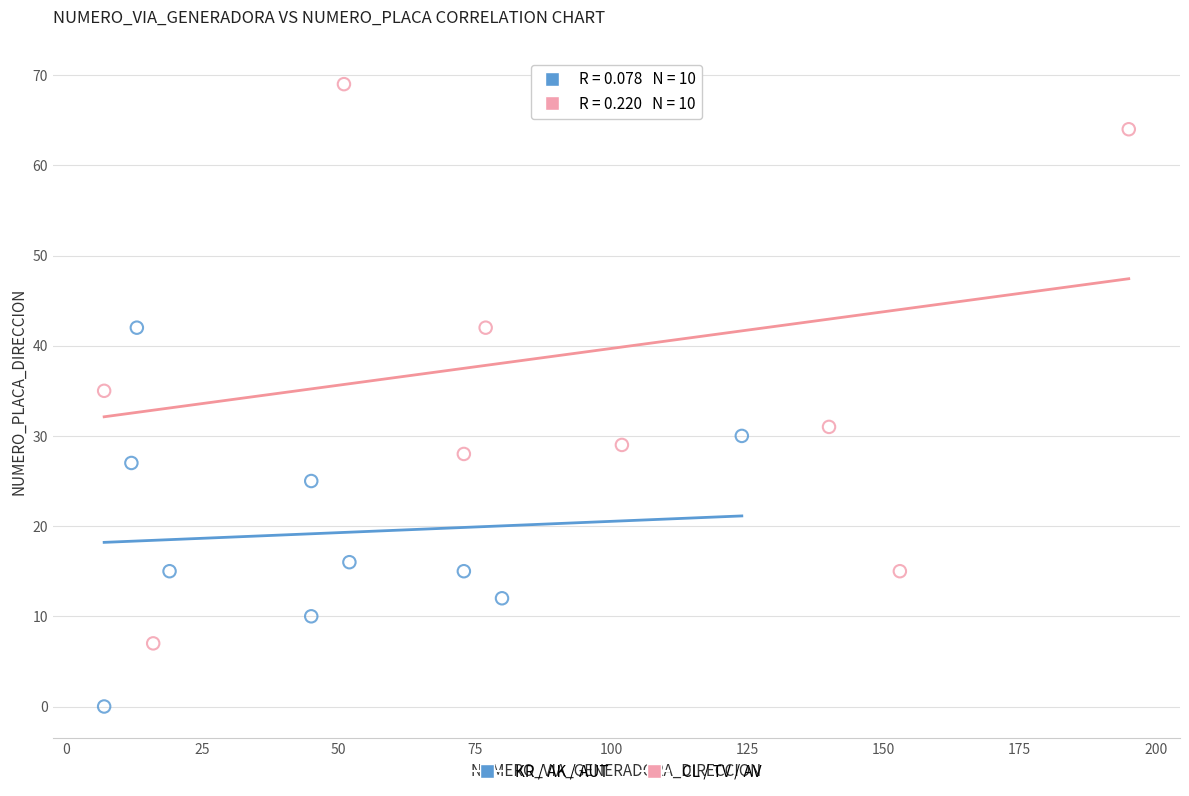

Which series has the largest Y range (max minus min)?

CL / TV / AV